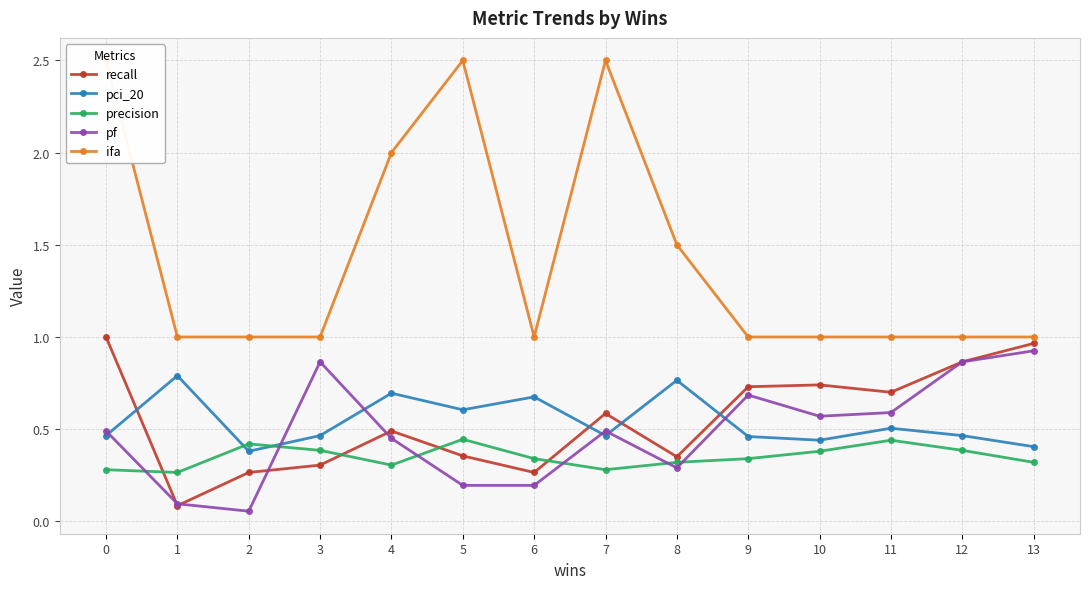

What are all the series names shown in the legend?

recall, pci_20, precision, pf, ifa